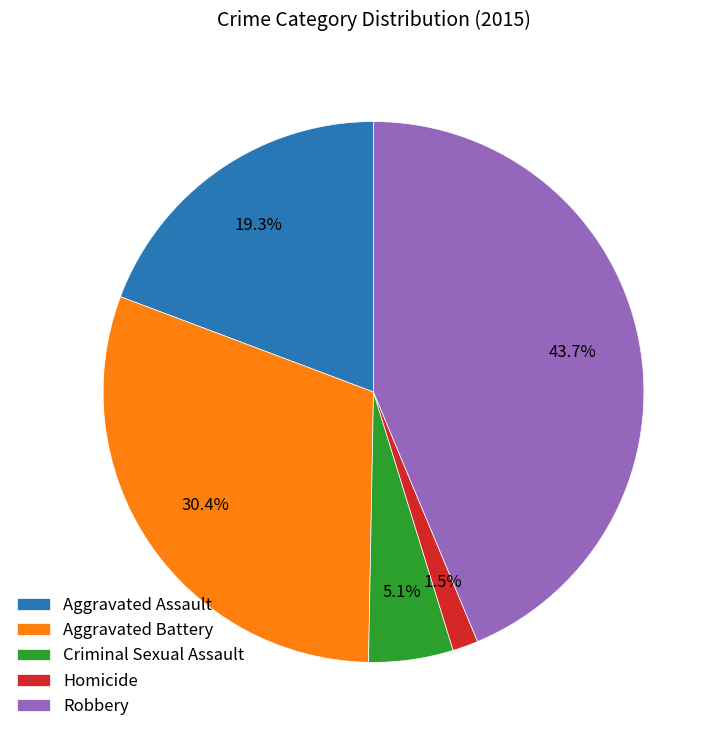

The Robbery slice represents 44% of the pie. True or false?

True